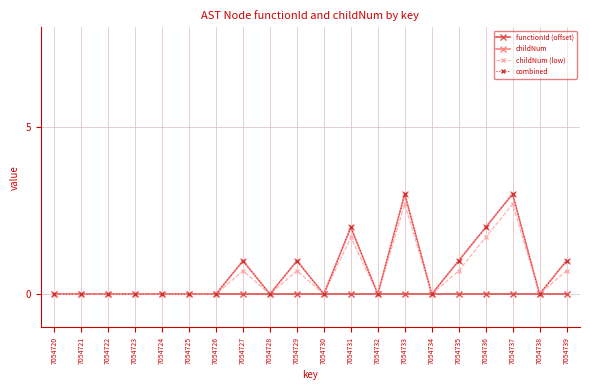

The combined series shows 0.0 at 7054732. True or false?

True